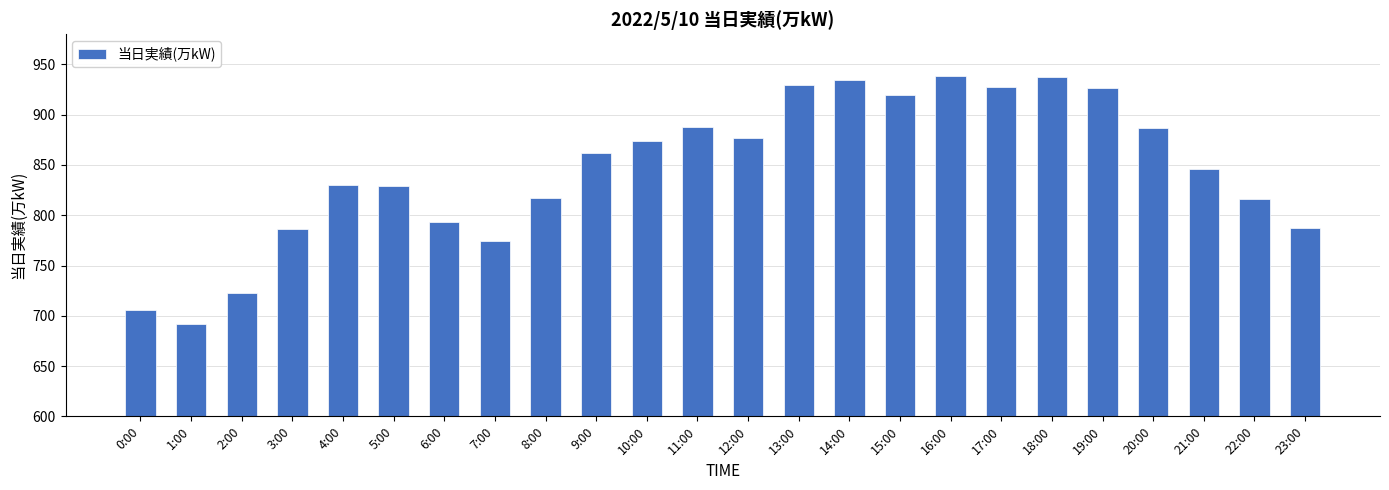

Which category has the lowest value across all series?

1:00